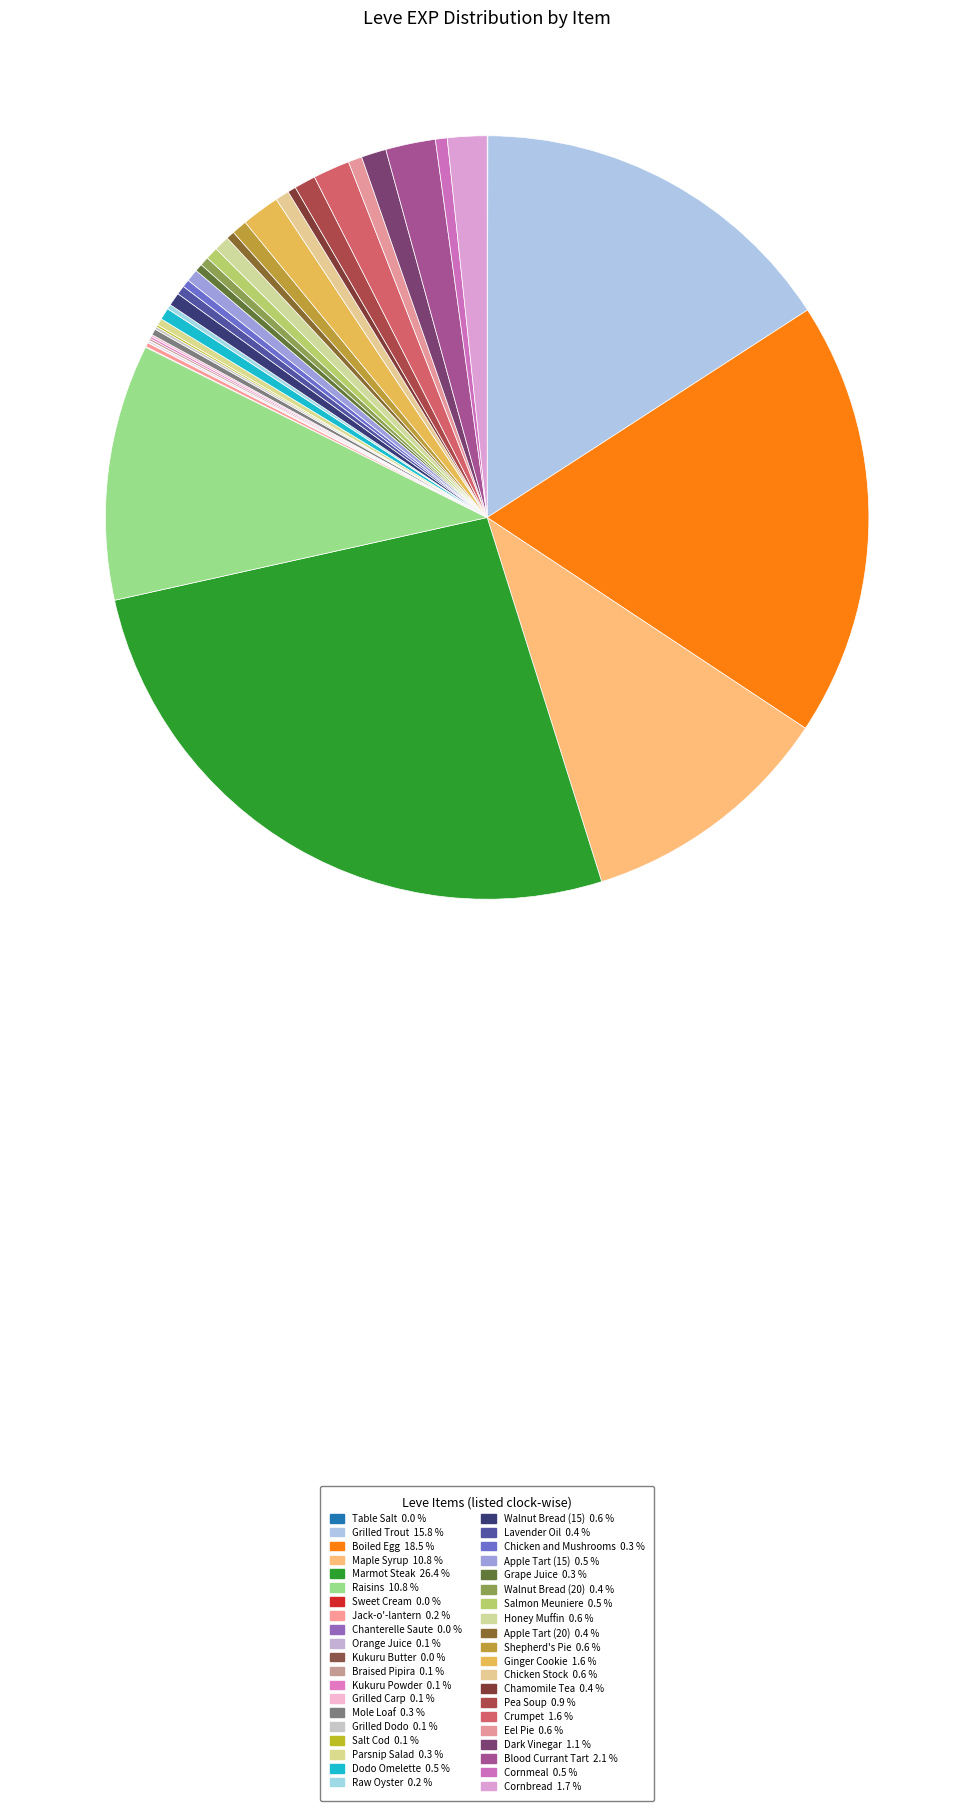

Rank the categories by value from lowest to highest.

Table Salt, Sweet Cream, Chanterelle Saute, Kukuru Butter, Orange Juice, Braised Pipira, Kukuru Powder, Grilled Carp, Salt Cod, Grilled Dodo, Jack-o'-lantern, Raw Oyster, Mole Loaf, Parsnip Salad, Chicken and Mushrooms, Grape Juice, Apple Tart (20), Chamomile Tea, Lavender Oil, Walnut Bread (20), Dodo Omelette, Cornmeal, Apple Tart (15), Salmon Meuniere, Walnut Bread (15), Chicken Stock, Eel Pie, Honey Muffin, Shepherd's Pie, Pea Soup, Dark Vinegar, Crumpet, Ginger Cookie, Cornbread, Blood Currant Tart, Maple Syrup, Raisins, Grilled Trout, Boiled Egg, Marmot Steak